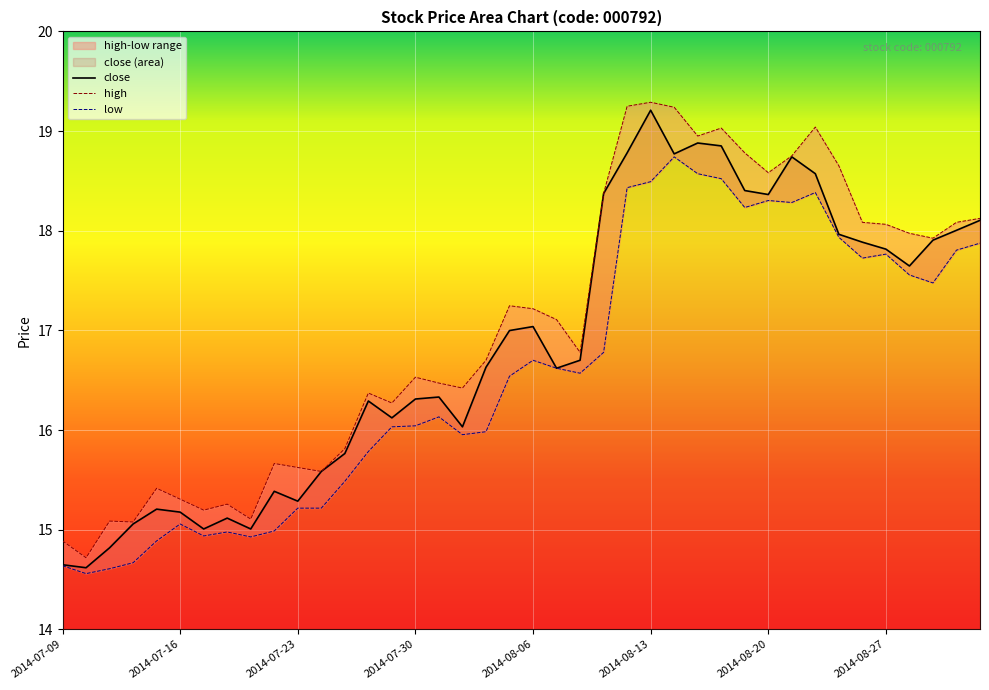

Reading right to left, transcribe all the data shown in this chart.

close: 18.1	18.0	17.9	17.6	17.8	17.9	18.0	18.6	18.7	18.4	18.4	18.9	18.9	18.8	19.2	18.8	18.4	16.7	16.6	17.0	17.0	16.6	16.0	16.3	16.3	16.1	16.3	15.8	15.6	15.3	15.4	15.0	15.1	15.0	15.2	15.2	15.1	14.8	14.6	14.6
high: 18.1	18.1	17.9	18.0	18.1	18.1	18.7	19.0	18.8	18.6	18.8	19.0	18.9	19.2	19.3	19.2	18.4	16.8	17.1	17.2	17.2	16.7	16.4	16.5	16.5	16.3	16.4	15.8	15.6	15.6	15.7	15.1	15.3	15.2	15.3	15.4	15.1	15.1	14.7	14.9
low: 17.9	17.8	17.5	17.6	17.8	17.7	17.9	18.4	18.3	18.3	18.2	18.5	18.6	18.7	18.5	18.4	16.8	16.6	16.6	16.7	16.5	16.0	16.0	16.1	16.0	16.0	15.8	15.5	15.2	15.2	15.0	14.9	15.0	14.9	15.1	14.9	14.7	14.6	14.6	14.6